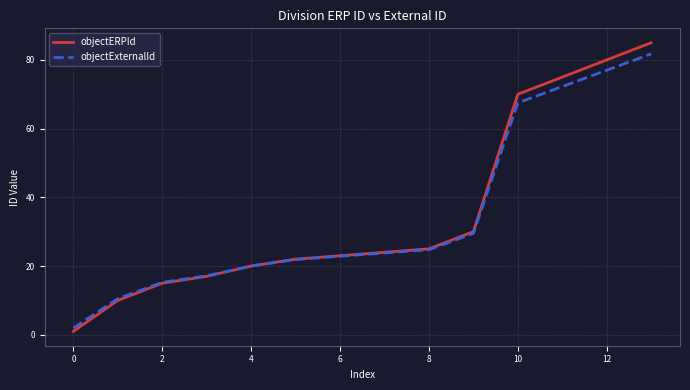

Which series has the largest range (max minus min)?

objectERPId